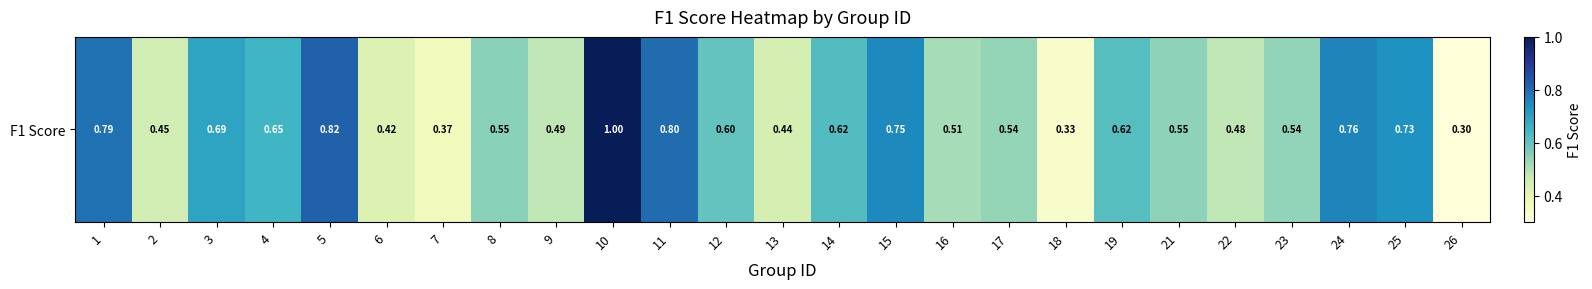

What is the average value?

0.6